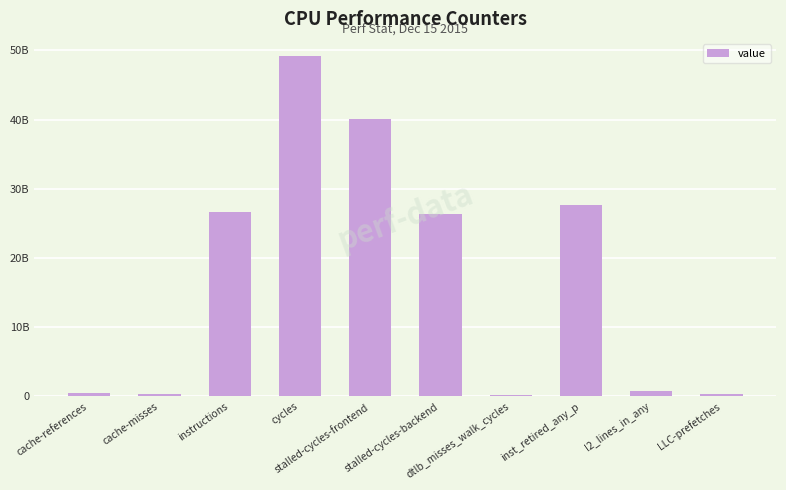

Does the chart contain any negative values?

No